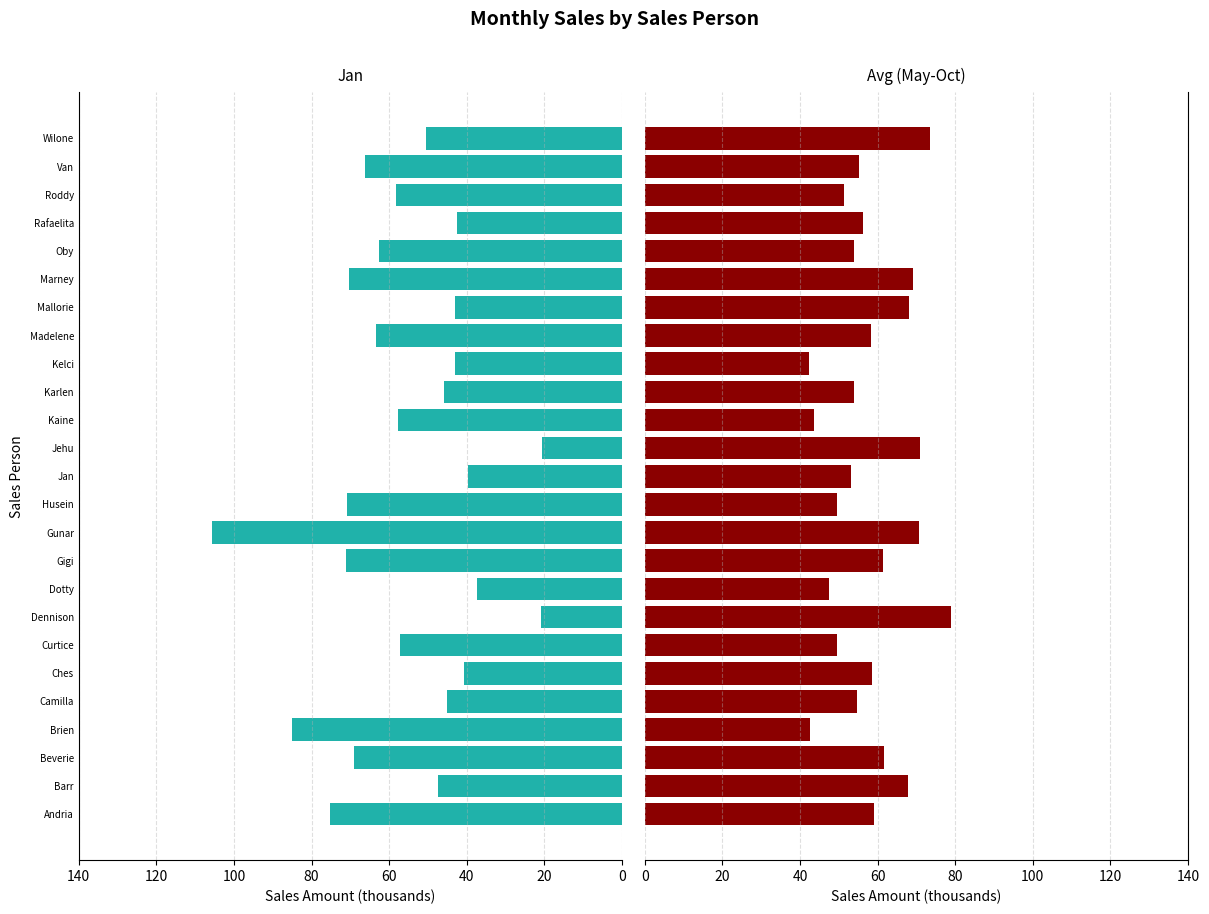

What is the sum of the Avg (May-Oct) values at Wilone and Kaine?

117.1